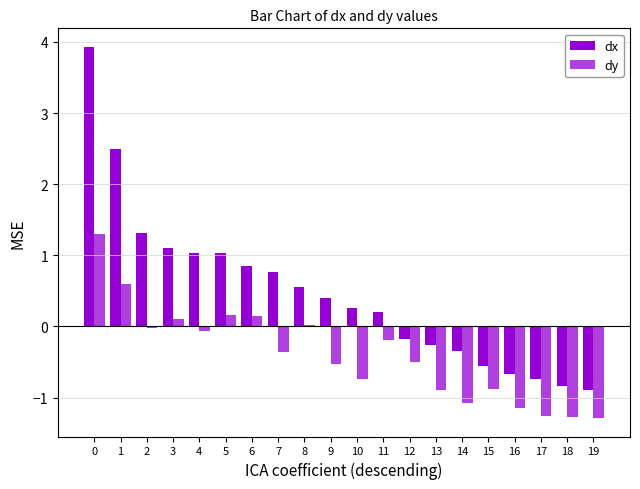

At which label is dx closest to 1?

5